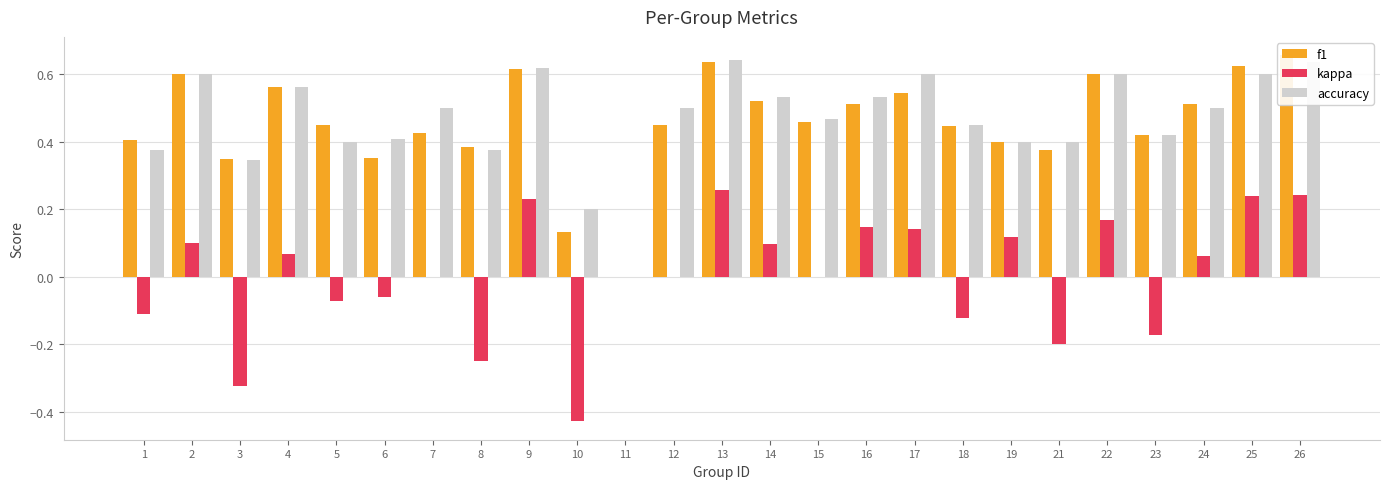

At which category does the chart reach its peak across all series?

26